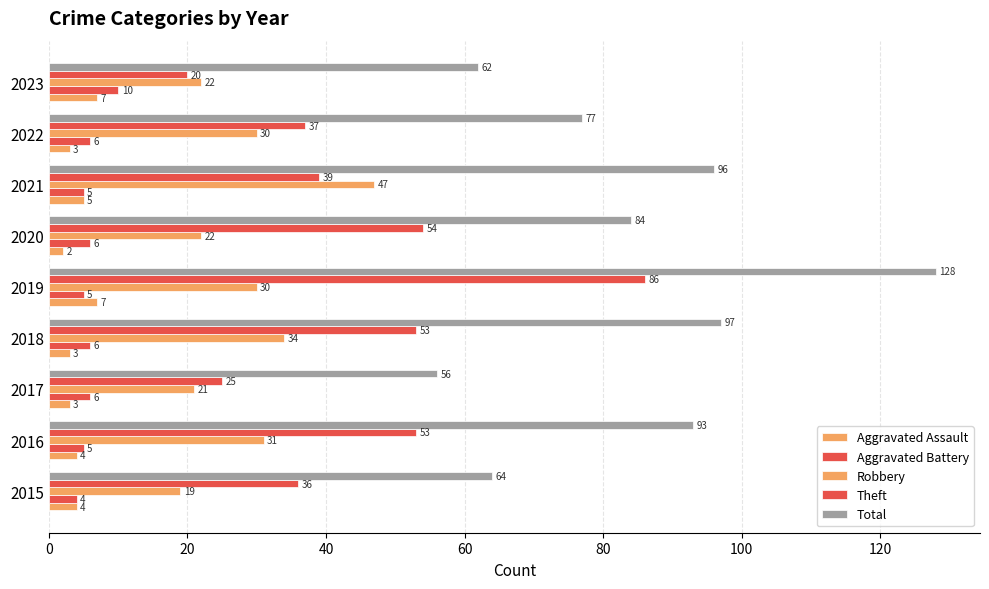

List the series in order of their peak value, lowest first.

Aggravated Assault, Aggravated Battery, Robbery, Theft, Total